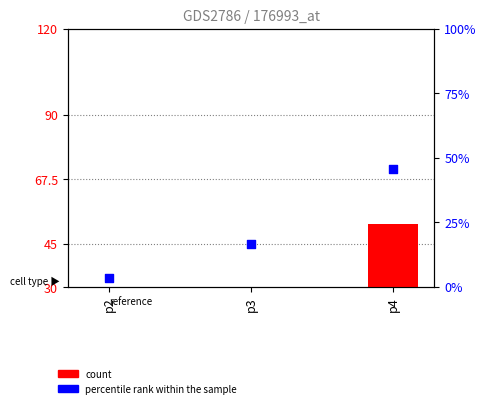

What is the total value across all series at p3?

35.6